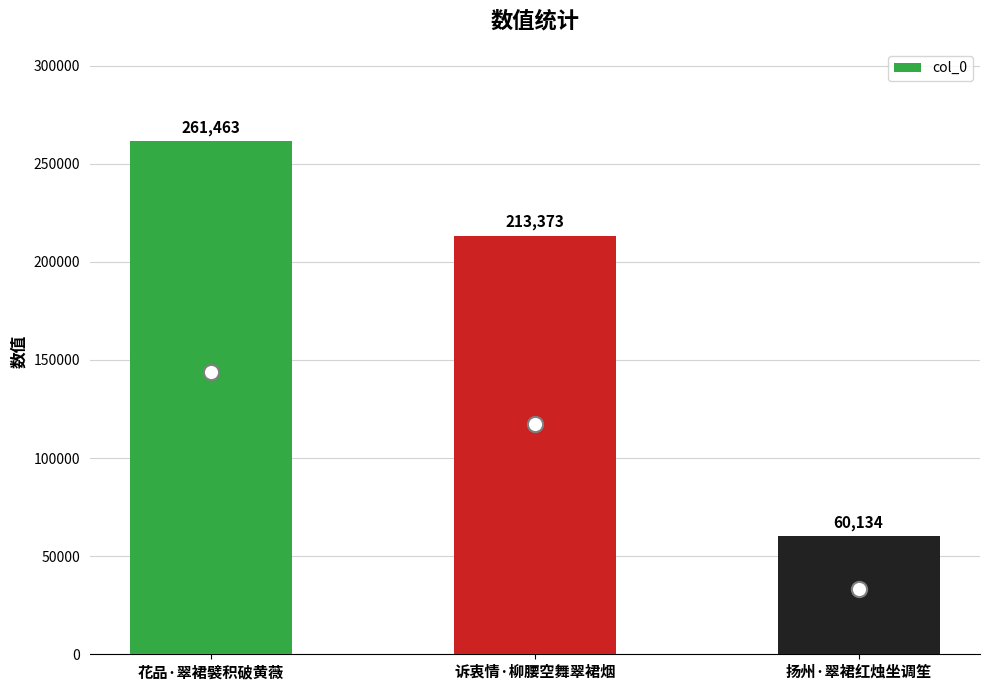

Between 花品·翠裙襞积破黄薇 and 诉衷情·柳腰空舞翠裙烟, which is larger?

花品·翠裙襞积破黄薇